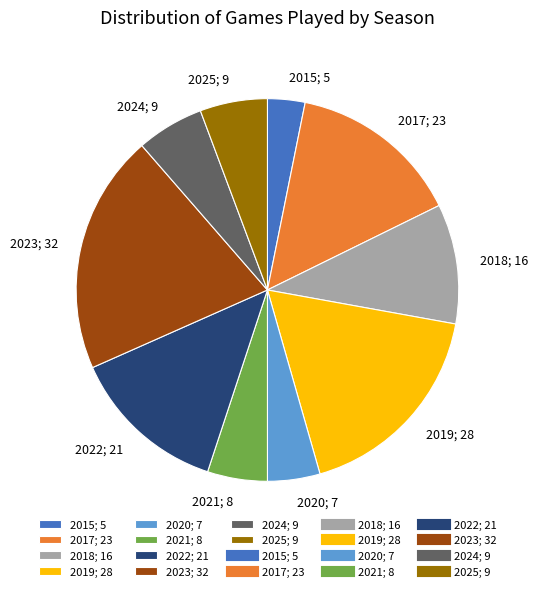

The 2017 slice represents 7% of the pie. True or false?

False